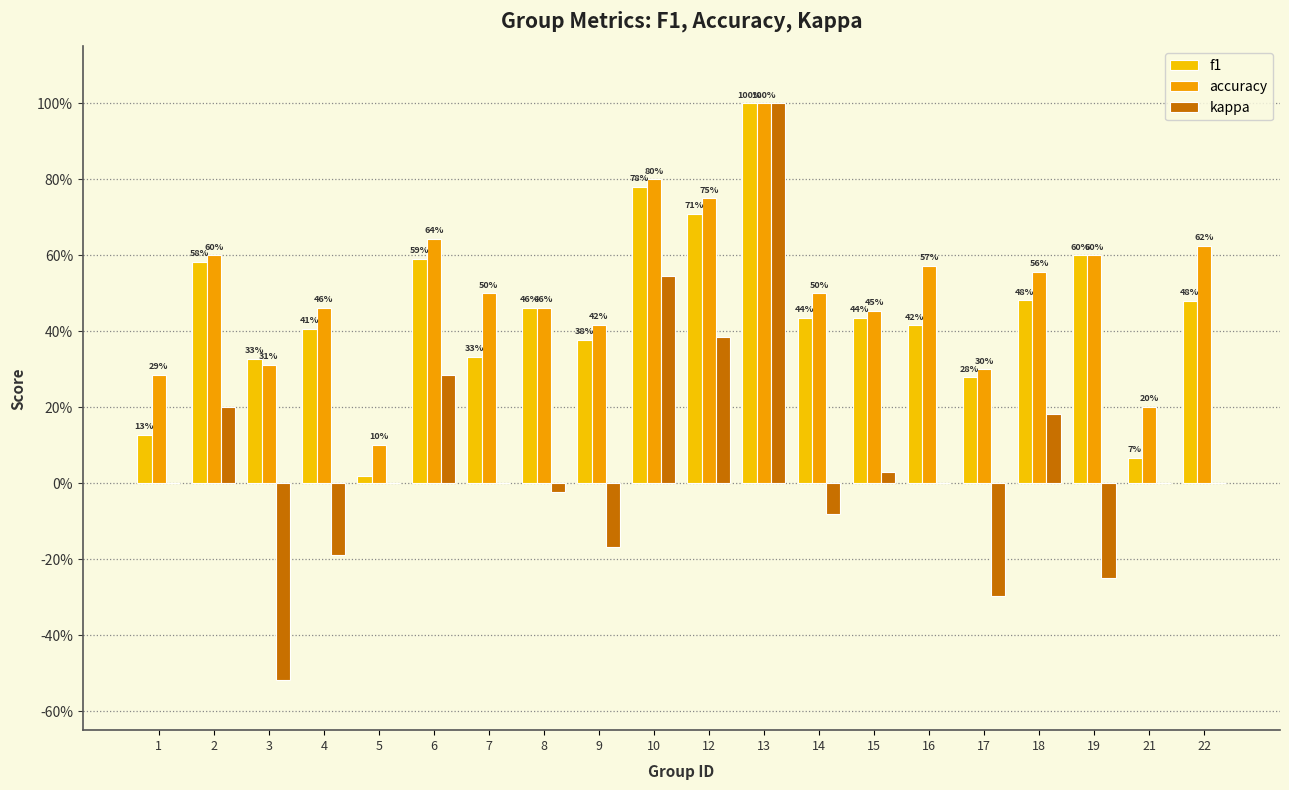

What is the sum of the accuracy values at 21 and 18?

0.8